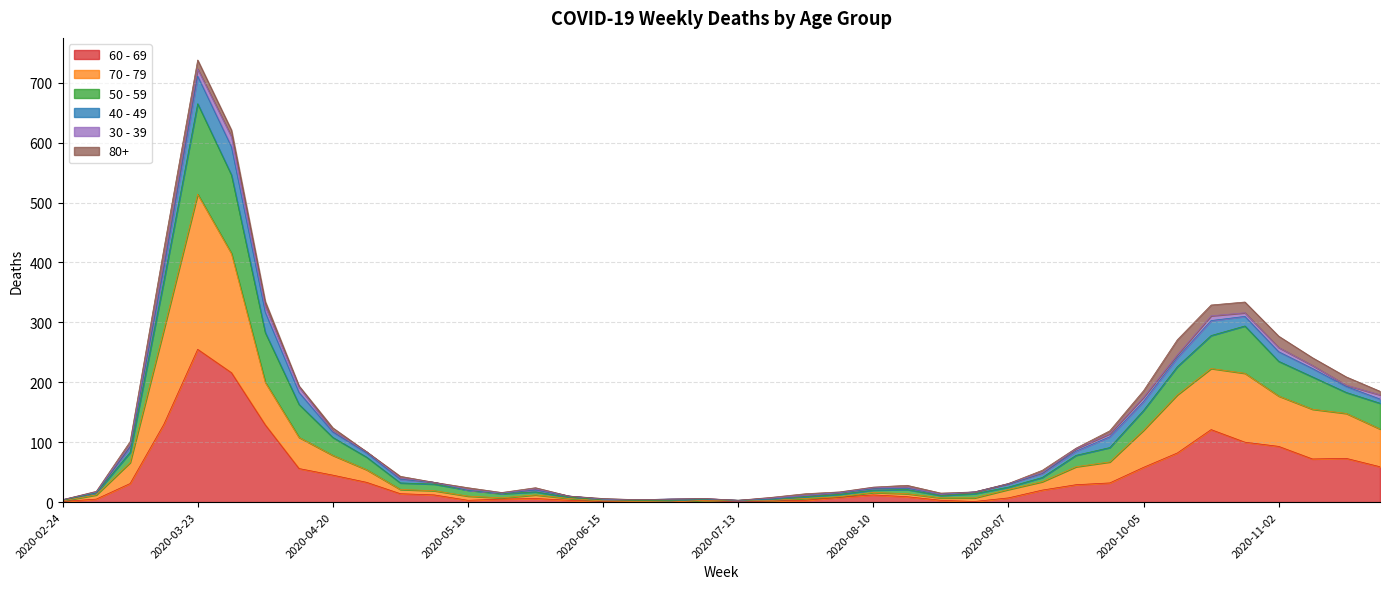

What is the average value of the 60 - 69 series?

43